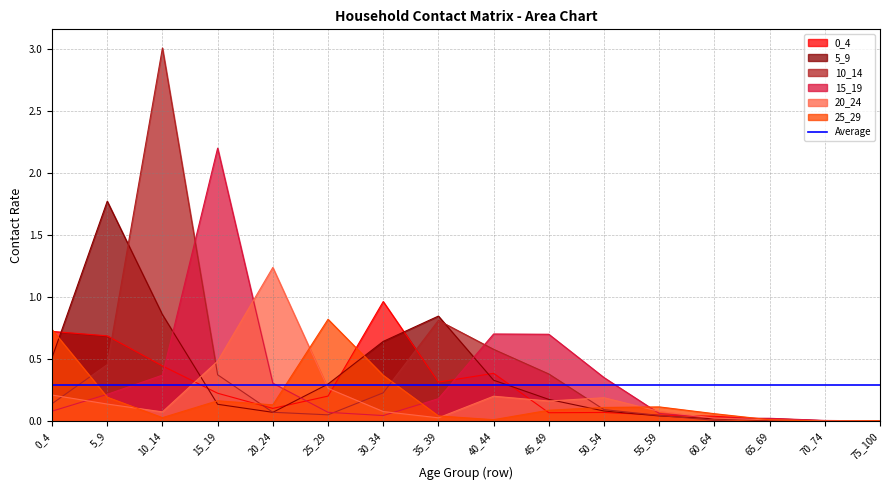

Reading right to left, transcribe all the data shown in this chart.

0_4: 0.0	0.0	0.0	0.0	0.1	0.1	0.1	0.4	0.3	1.0	0.2	0.1	0.2	0.4	0.7	0.7
5_9: 0.0	0.0	0.0	0.0	0.0	0.1	0.2	0.3	0.8	0.6	0.3	0.1	0.1	0.9	1.8	0.5
10_14: 0.0	0.0	0.0	0.0	0.0	0.1	0.4	0.6	0.8	0.2	0.1	0.1	0.4	3.0	0.5	0.1
15_19: 0.0	0.0	0.0	0.0	0.1	0.4	0.7	0.7	0.2	0.0	0.1	0.3	2.2	0.4	0.2	0.1
20_24: 0.0	0.0	0.0	0.0	0.1	0.2	0.2	0.2	0.0	0.1	0.3	1.2	0.5	0.1	0.1	0.2
25_29: 0.0	0.0	0.0	0.1	0.1	0.1	0.1	0.0	0.0	0.4	0.8	0.1	0.2	0.0	0.2	0.7